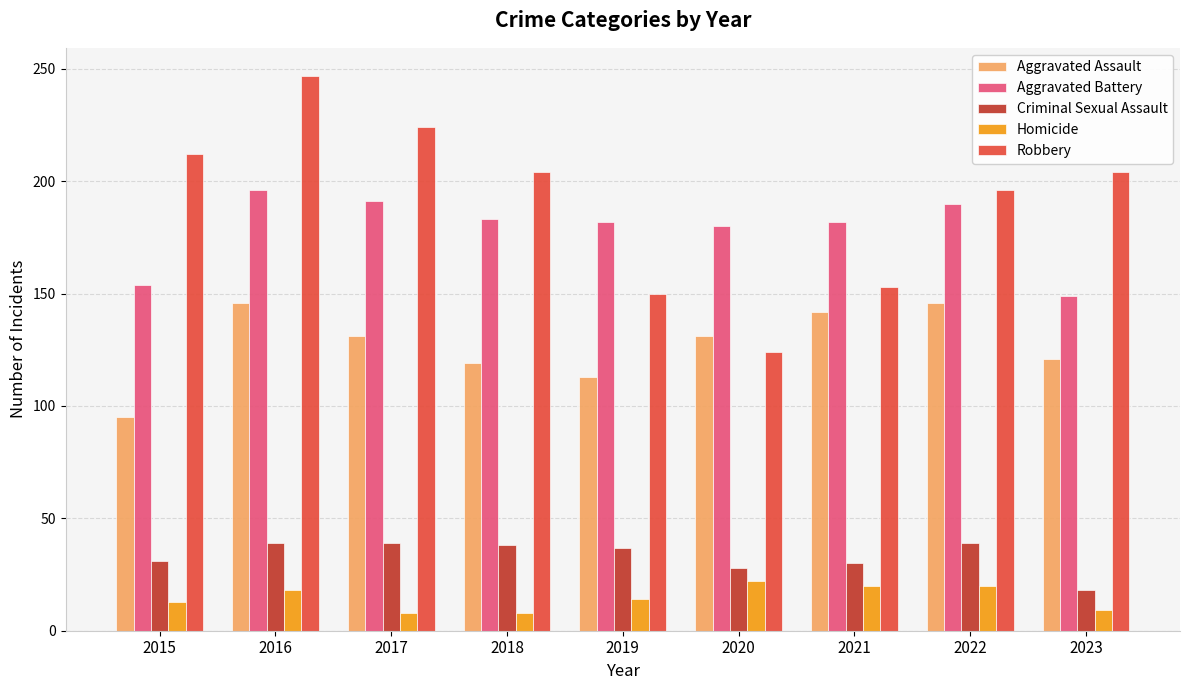

Read the Criminal Sexual Assault value at 2023, to the nearest 5.

20